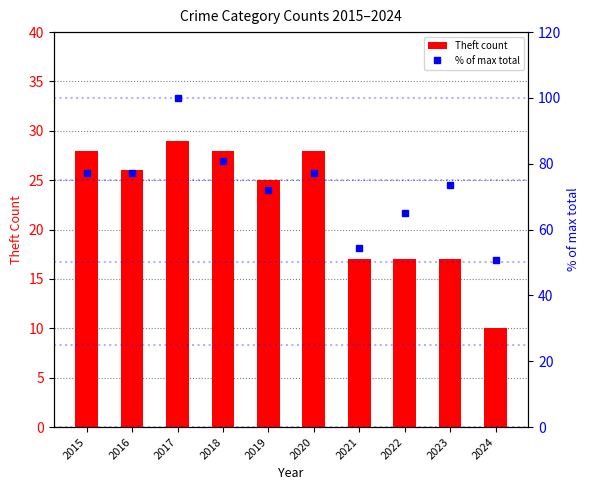

What is the average value of the % of max total series?

72.8